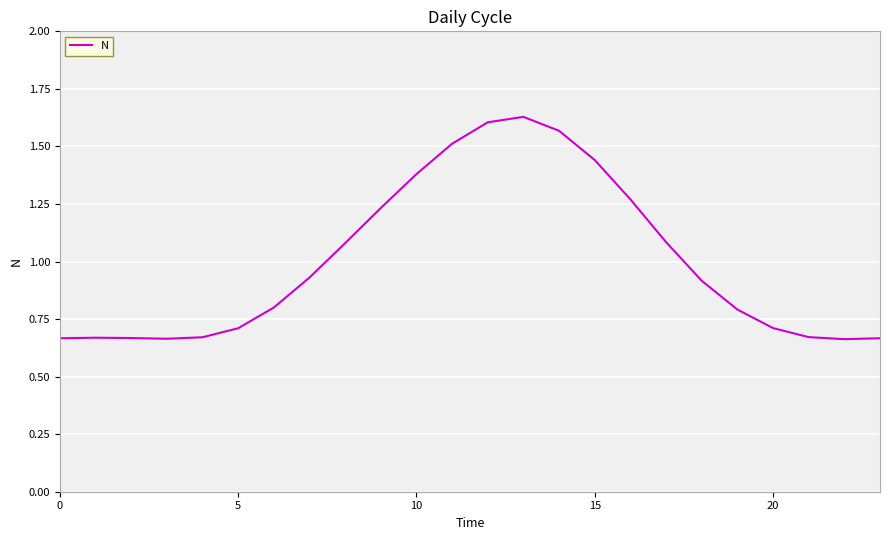

Does the chart have visible grid lines?

Yes